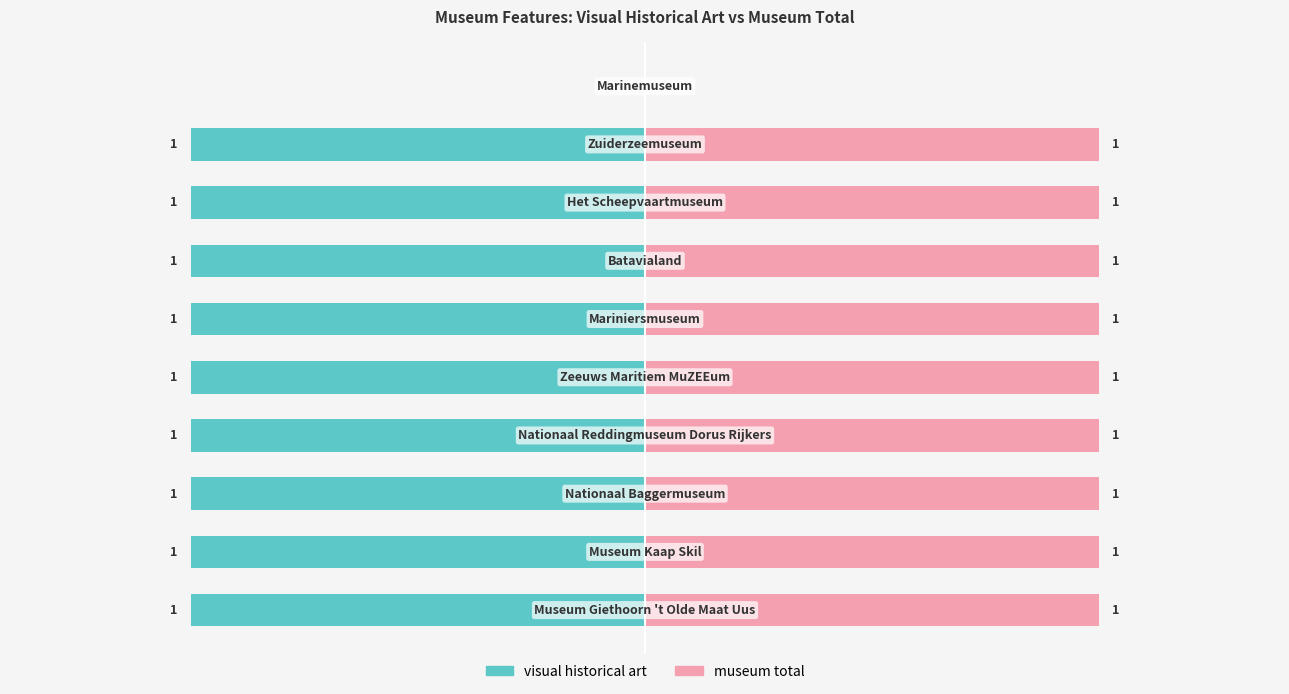

Rank the series by their maximum value, from lowest to highest.

visual historical art, museum total